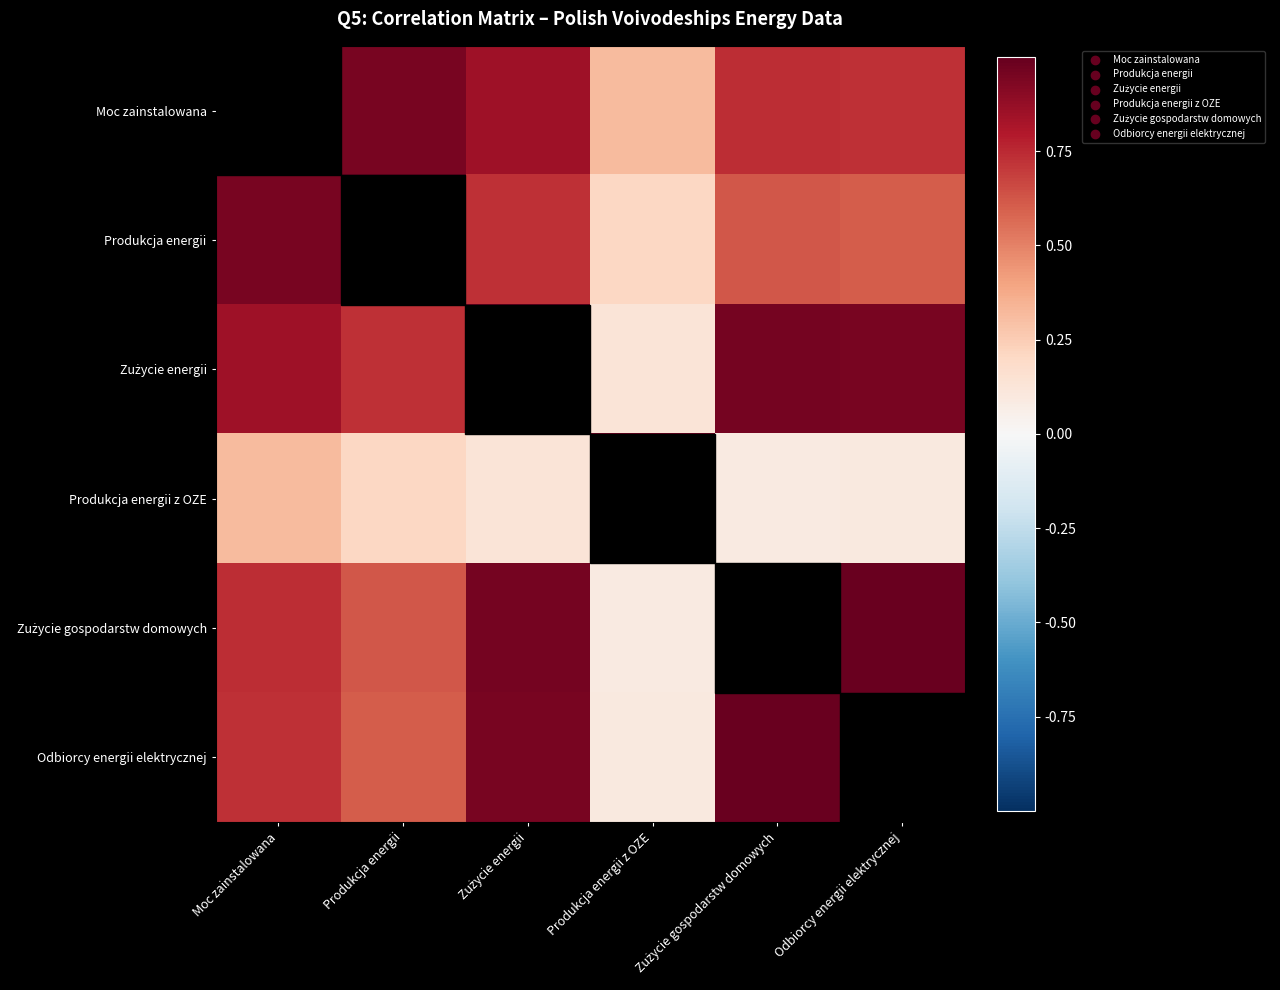

Count the number of data series in this chart.

6